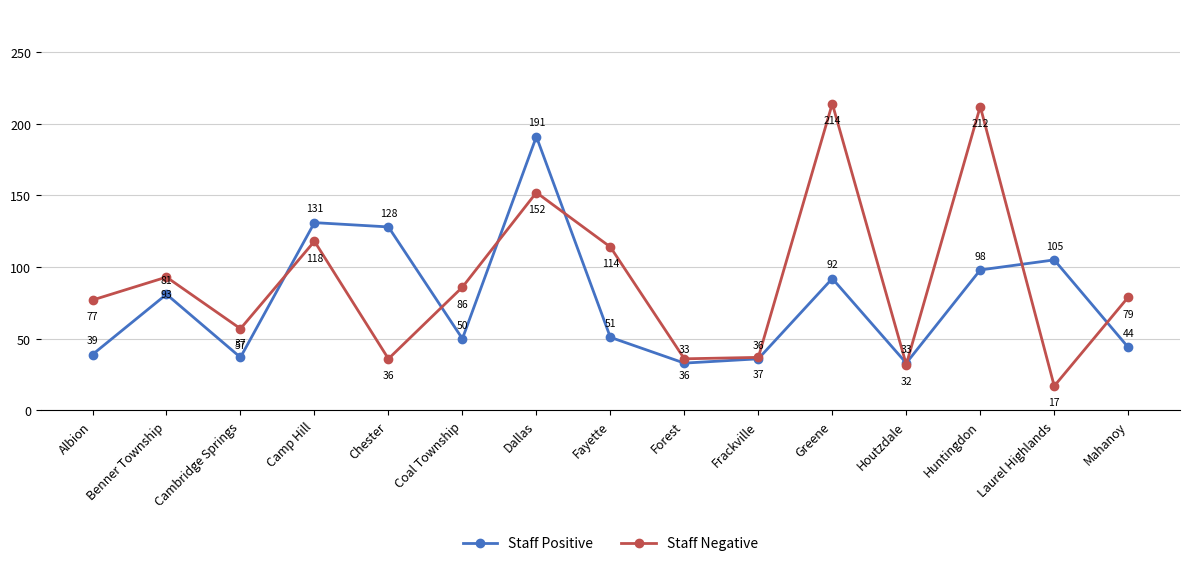

At Cambridge Springs, list the series in order from largest to smallest.

Staff Negative, Staff Positive